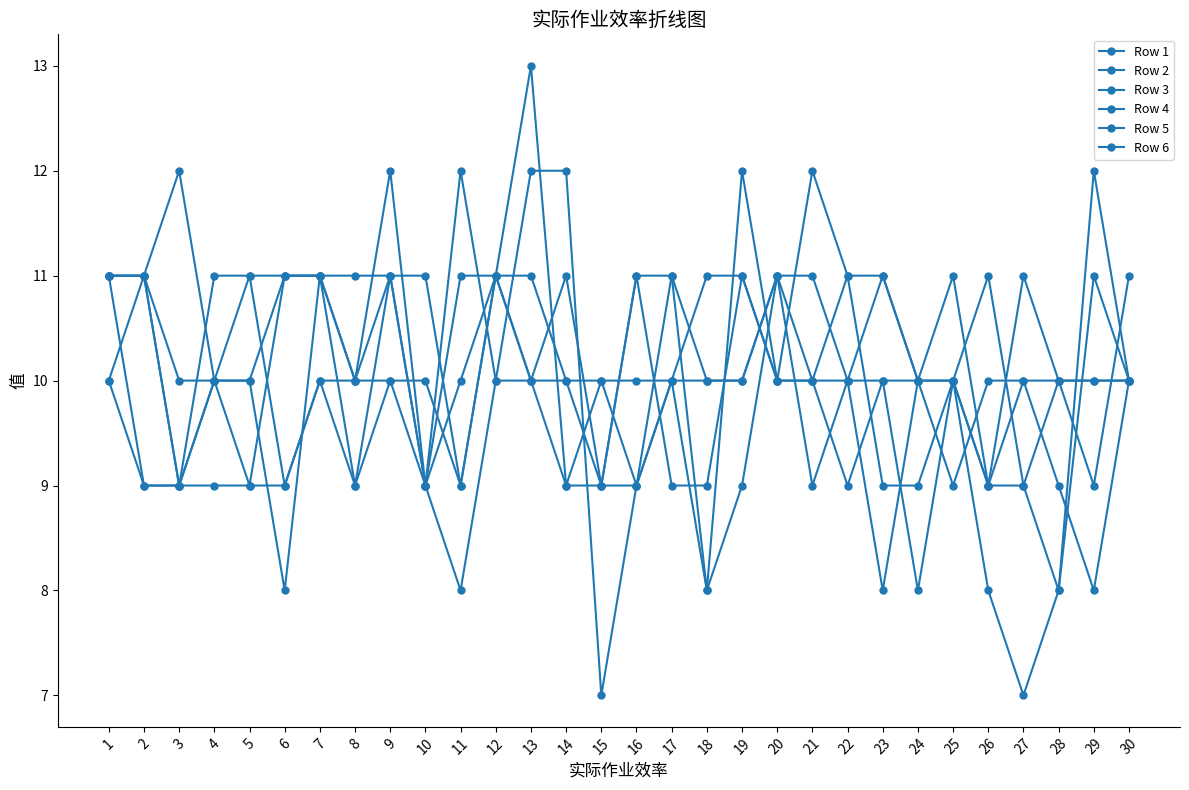

How many data points does each series have?

30